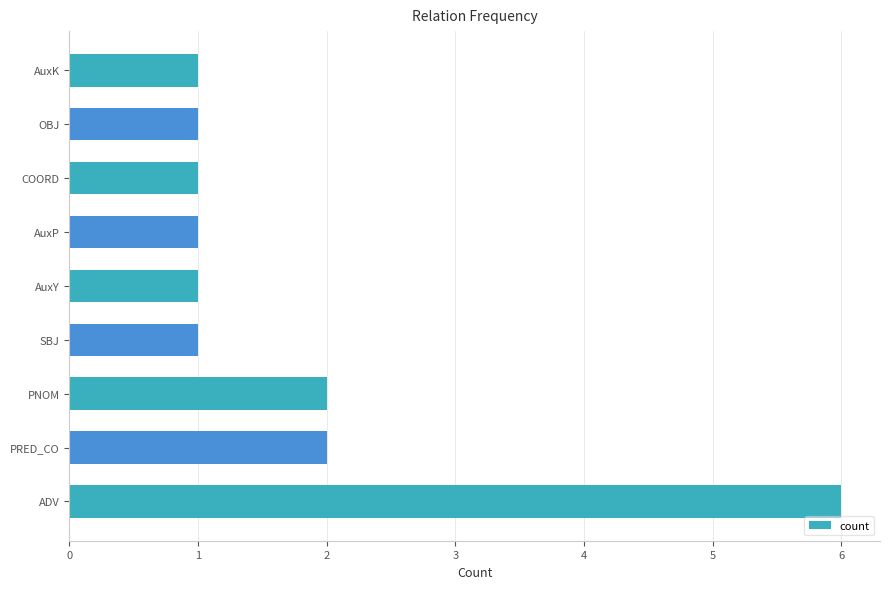

What is the maximum value shown in the chart?

6